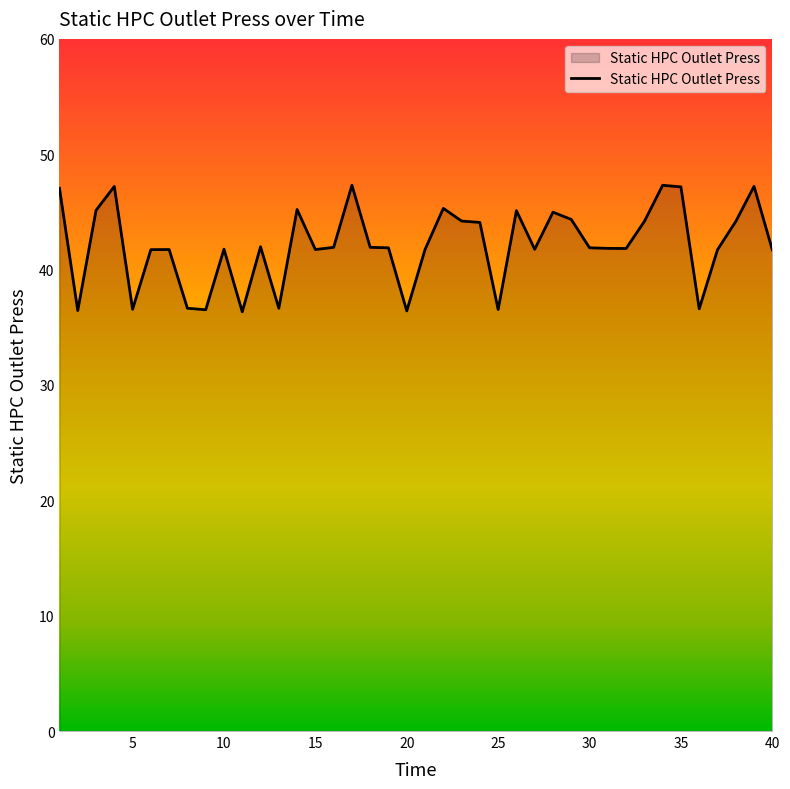

What is the difference between the maximum and minimum values?

11.0